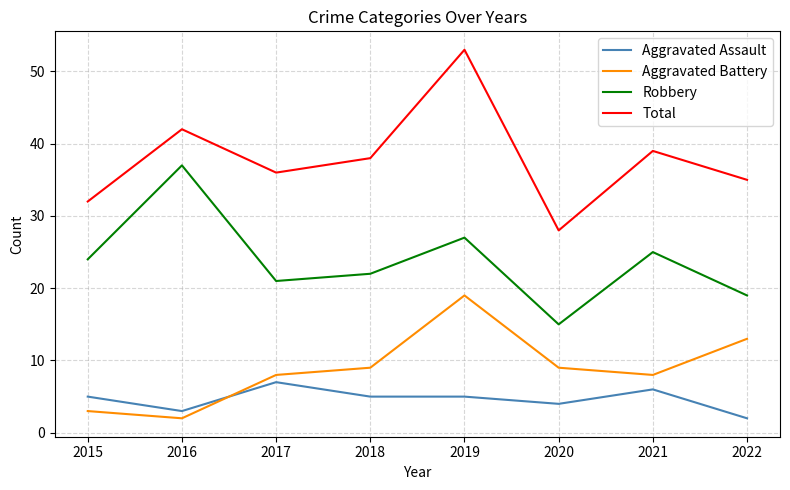

Read the Aggravated Battery value at 2017, to the nearest 5.

10